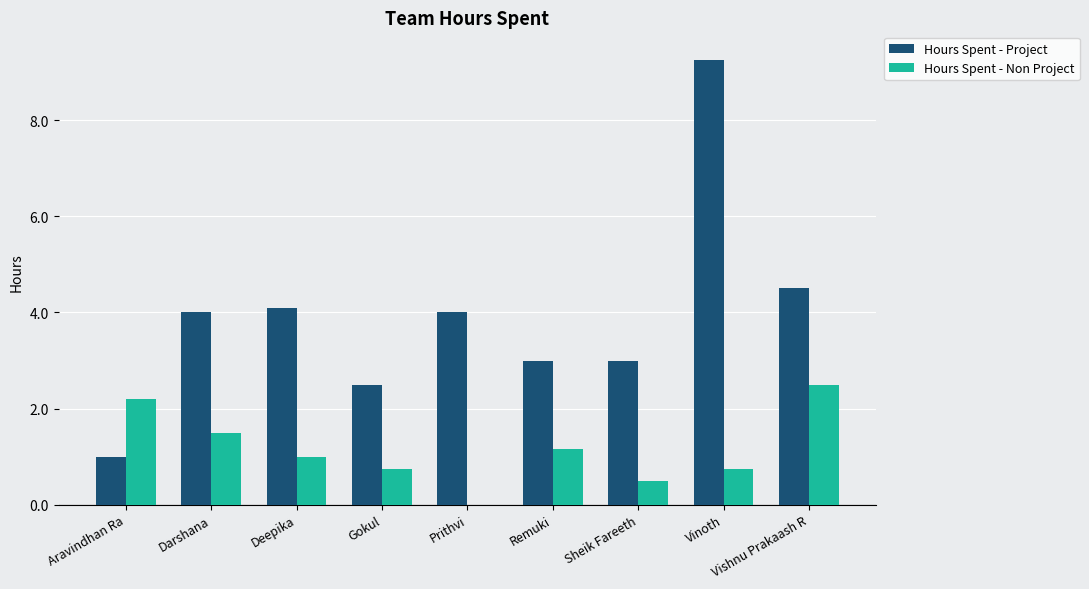

Which series has the largest total across all categories?

Hours Spent - Project